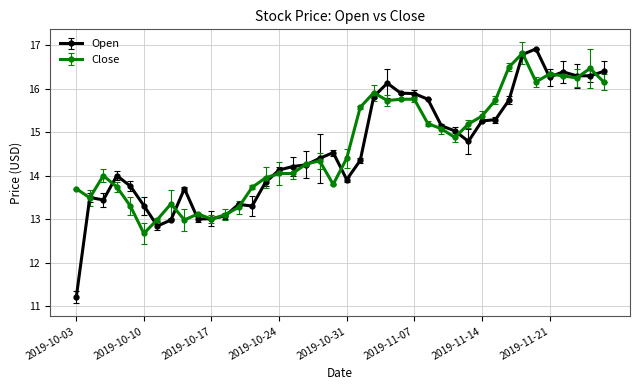

Where does the Close series first go above 14?

2019-10-24